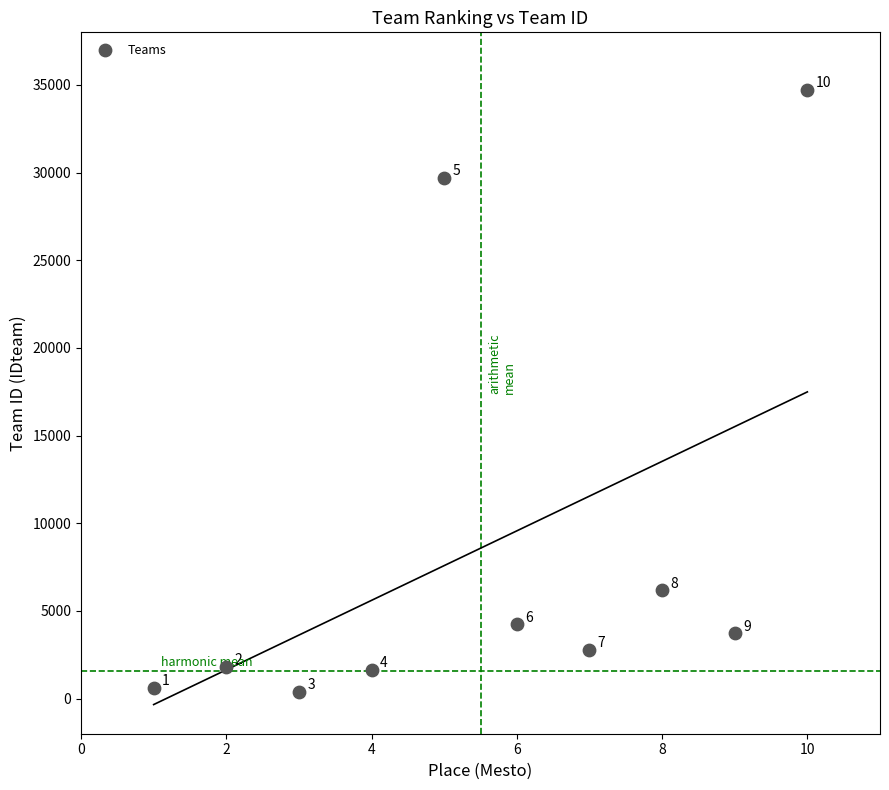

What Y value in the scatter plot is closest to 17558?

6179